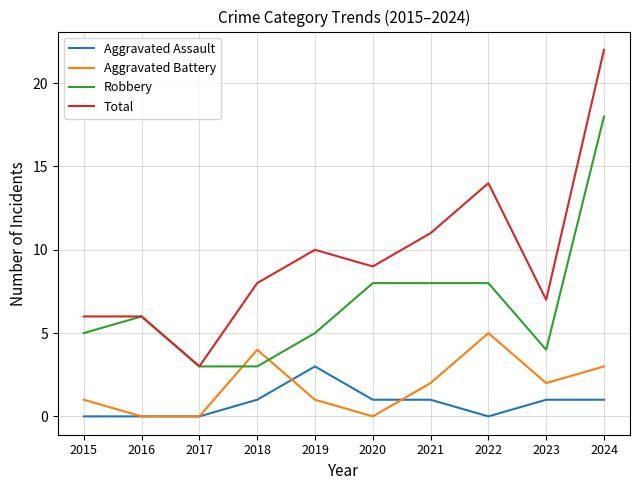

Between 2016 and 2020, which series saw the biggest shift?

Total